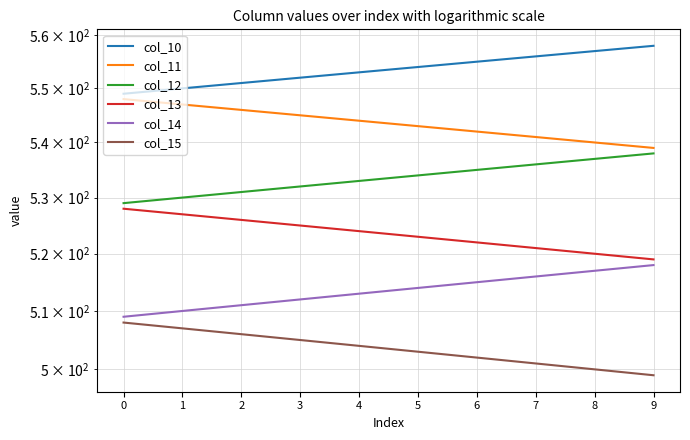

List the labels in order of col_15 value, smallest first.

9, 8, 7, 6, 5, 4, 3, 2, 1, 0